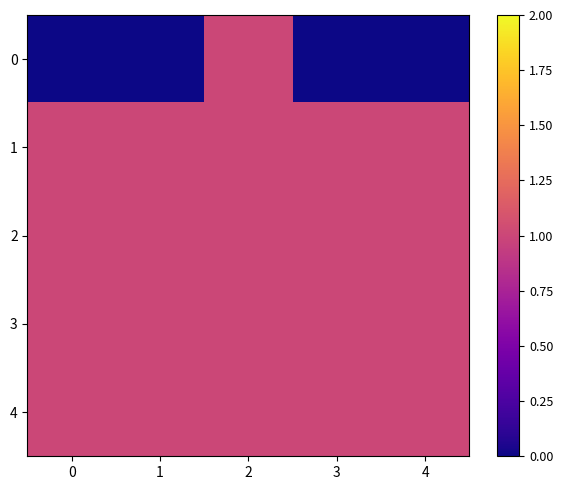

Reading left to right, list all the values displayed in this chart.

0: 0=0	1=0	2=1	3=0	4=0
1: 0=1	1=1	2=1	3=1	4=1
2: 0=1	1=1	2=1	3=1	4=1
3: 0=1	1=1	2=1	3=1	4=1
4: 0=1	1=1	2=1	3=1	4=1